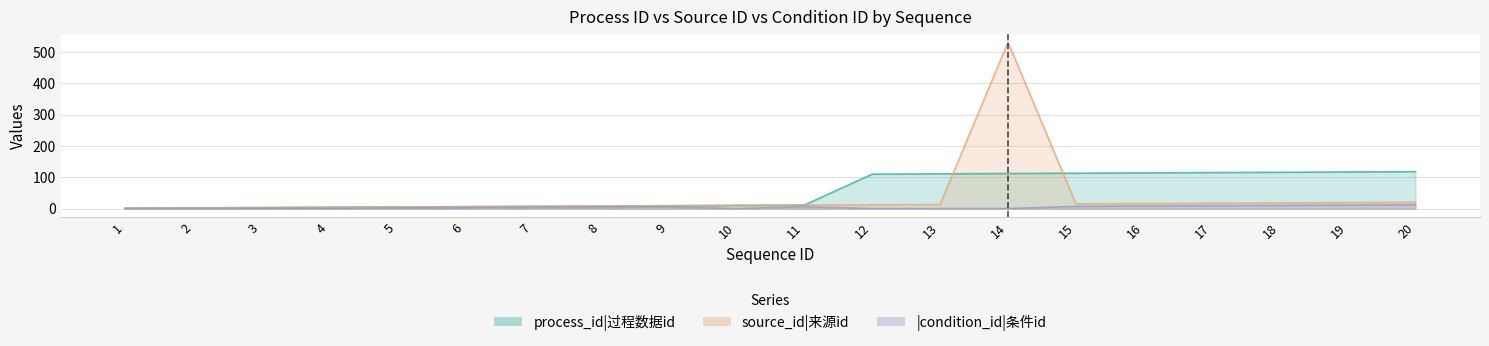

After their last crossing, which series has the higher values: source_id or process_id?

process_id